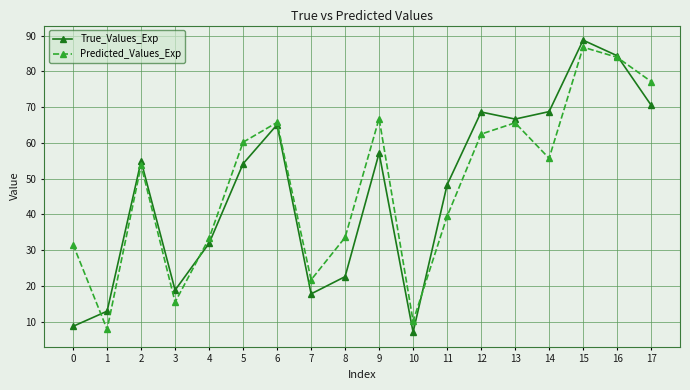

True or false: Predicted_Values_Exp has more than 2 interior local peaks.

True